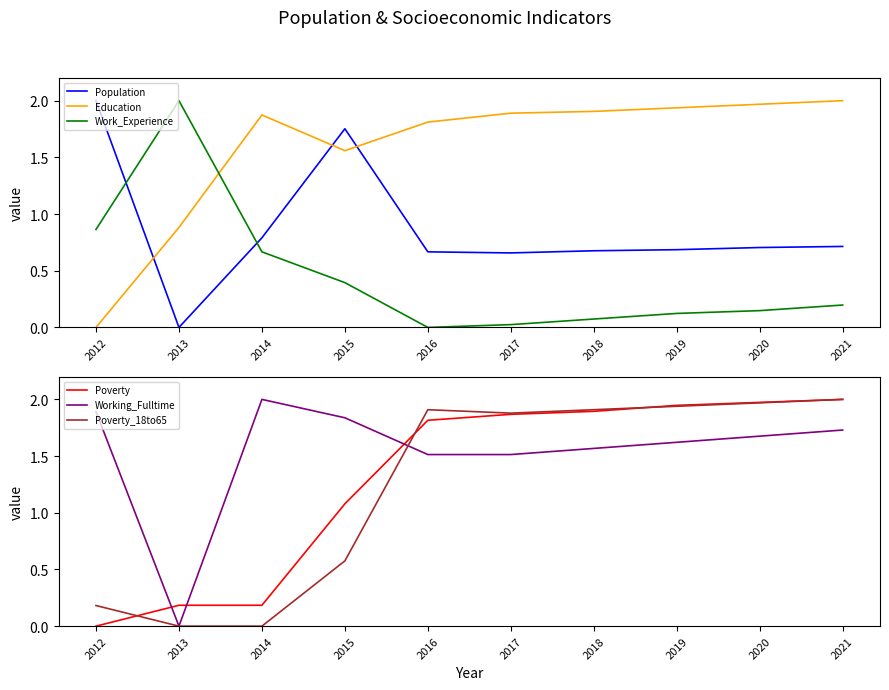

True or false: Poverty_18to65 has a value of 0.0 at 2014.

True